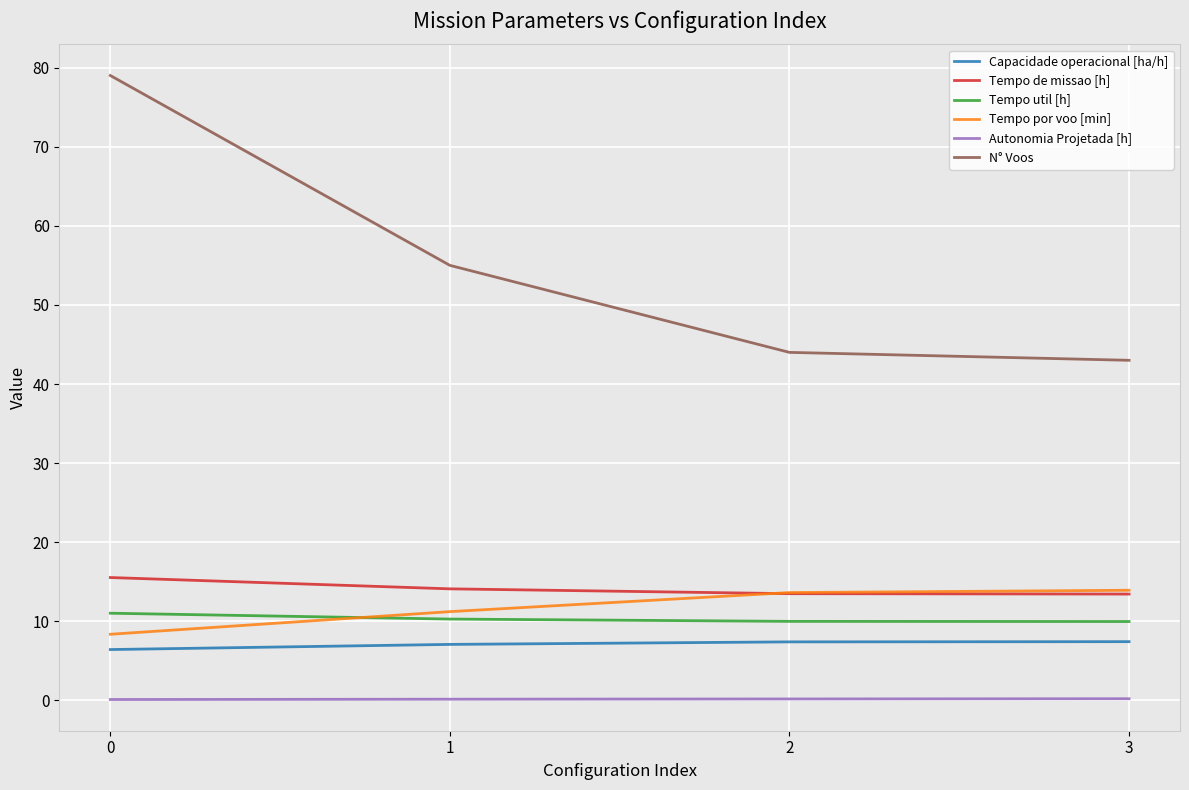

What is the difference between the Tempo por voo [min] values at 0 and 2?

5.3